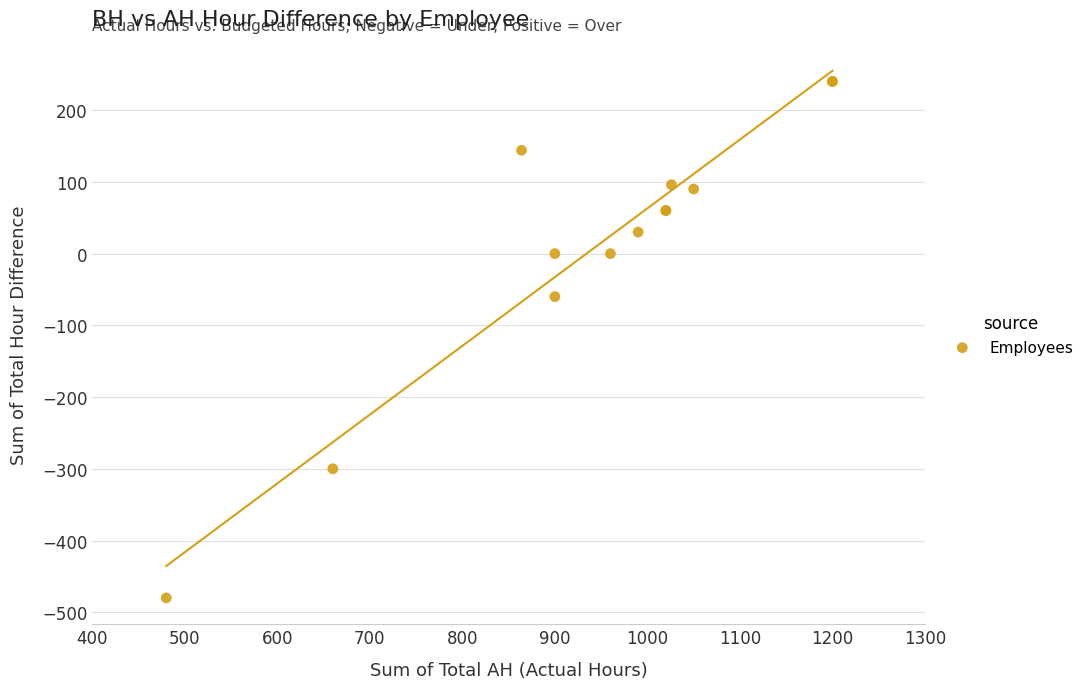

What Y value in the scatter plot is closest to -120?

-60